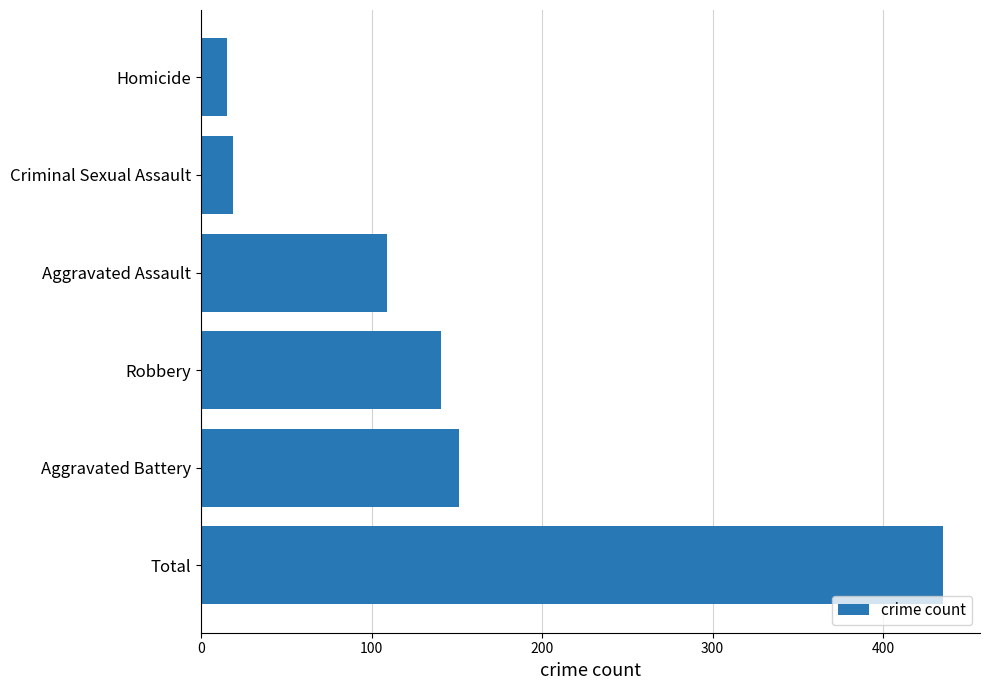

Reading bottom to top, what are all the values shown in this chart?

435	151	141	109	19	15